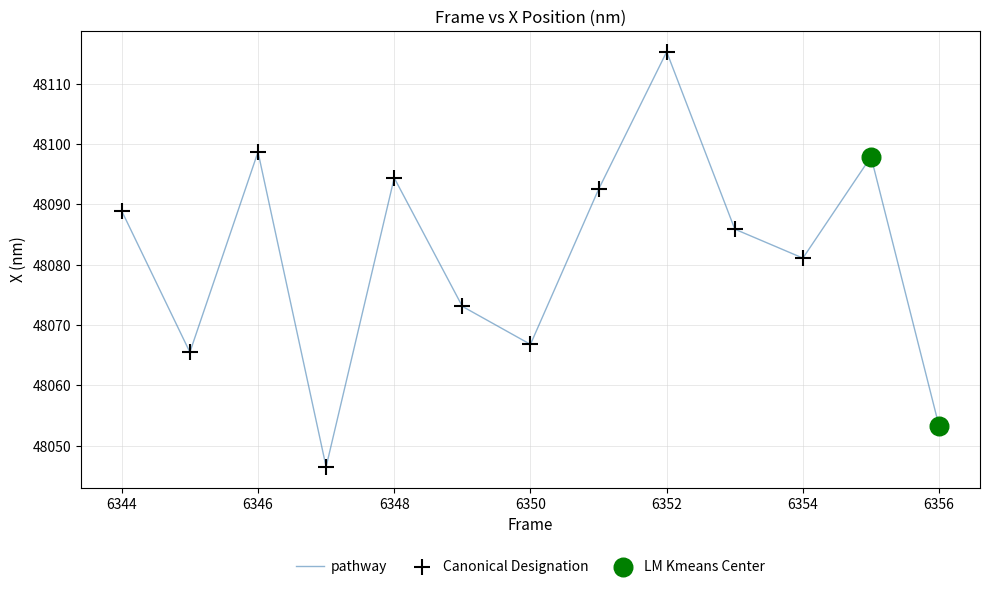

What is the smallest value displayed?

48046.5